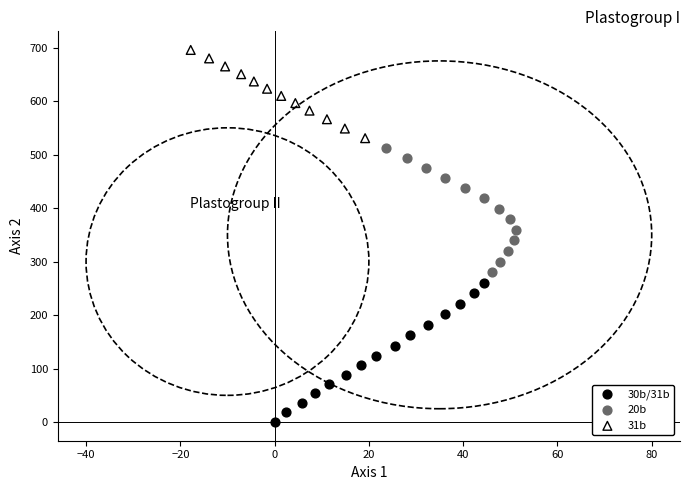

Which series reaches the maximum Y coordinate?

31b